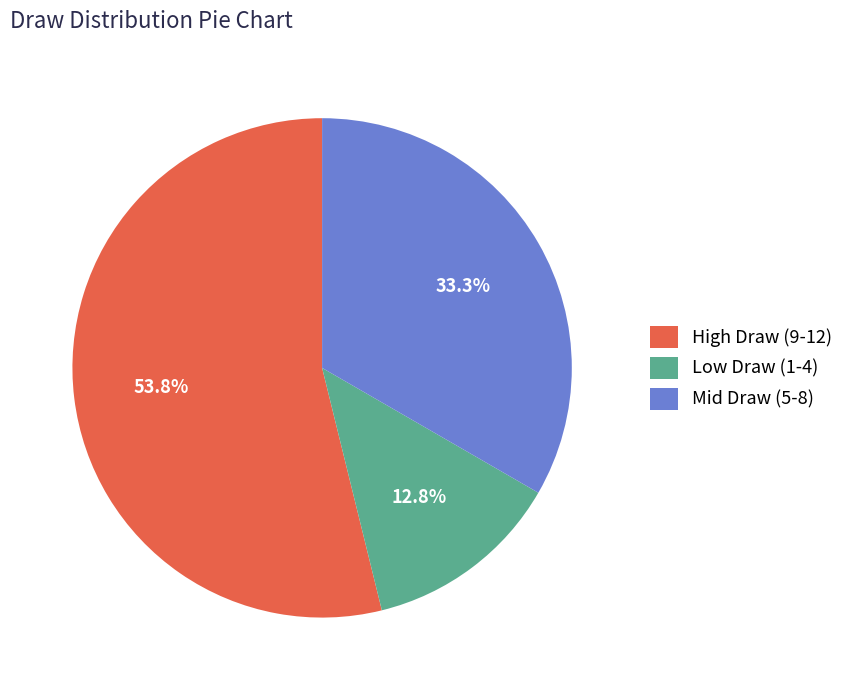

Count the number of slices in the pie.

3